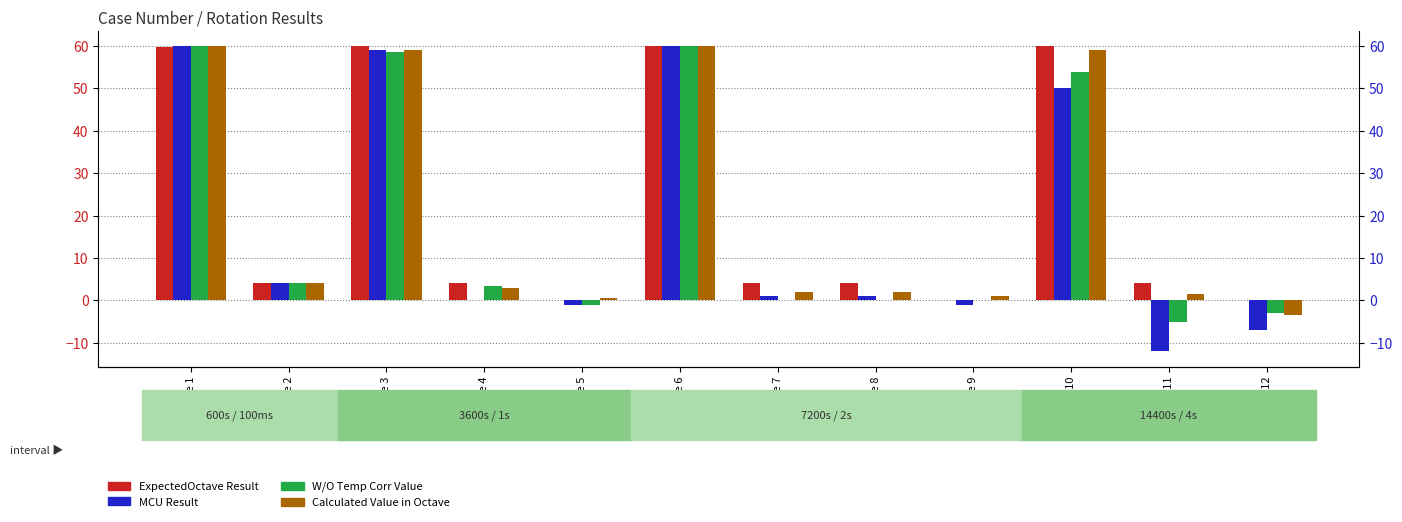

What is the greatest value displayed?

60.0